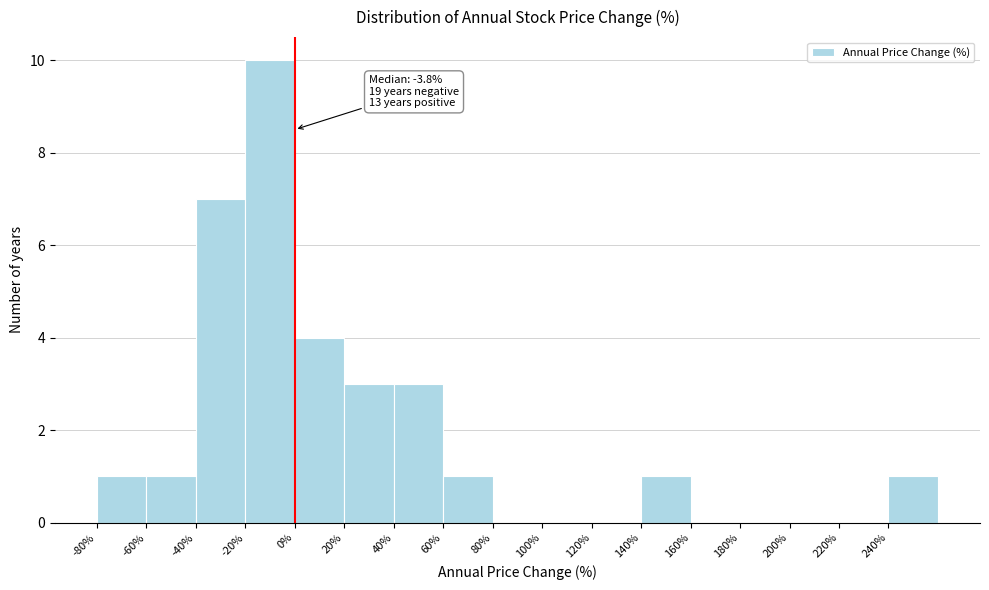

Over which range of the x-axis is the bar tallest?

-20 to 0